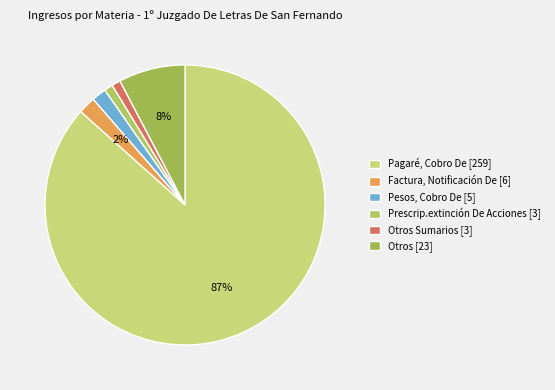

What is the majority slice?

Pagaré, Cobro De [259]